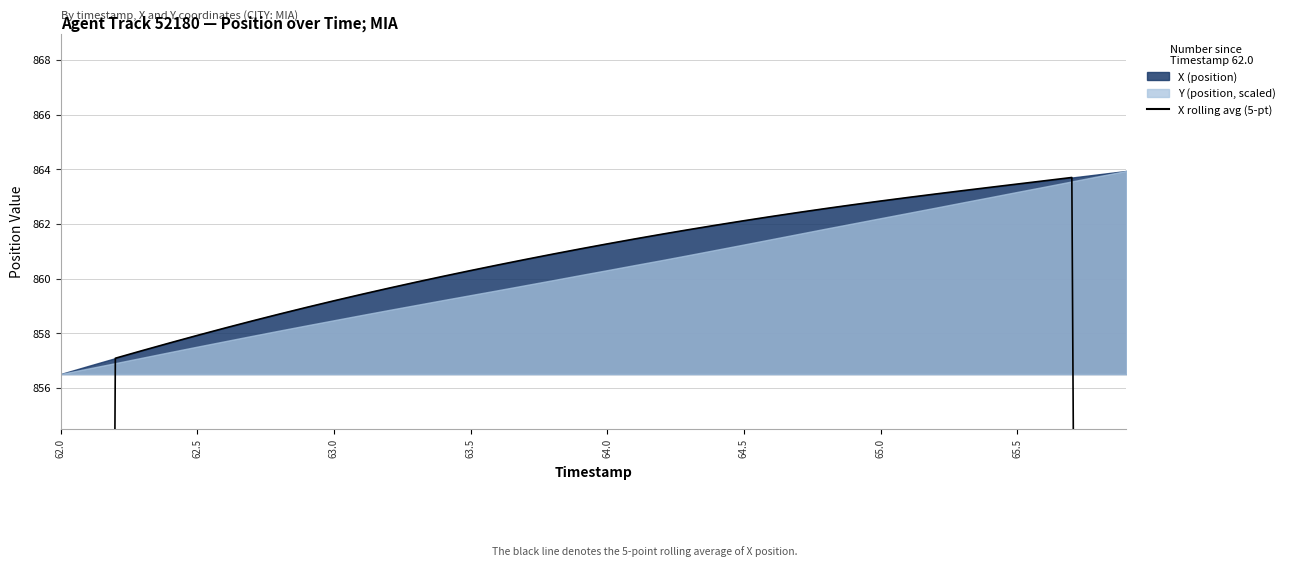

Where does the data first go above 860?

14